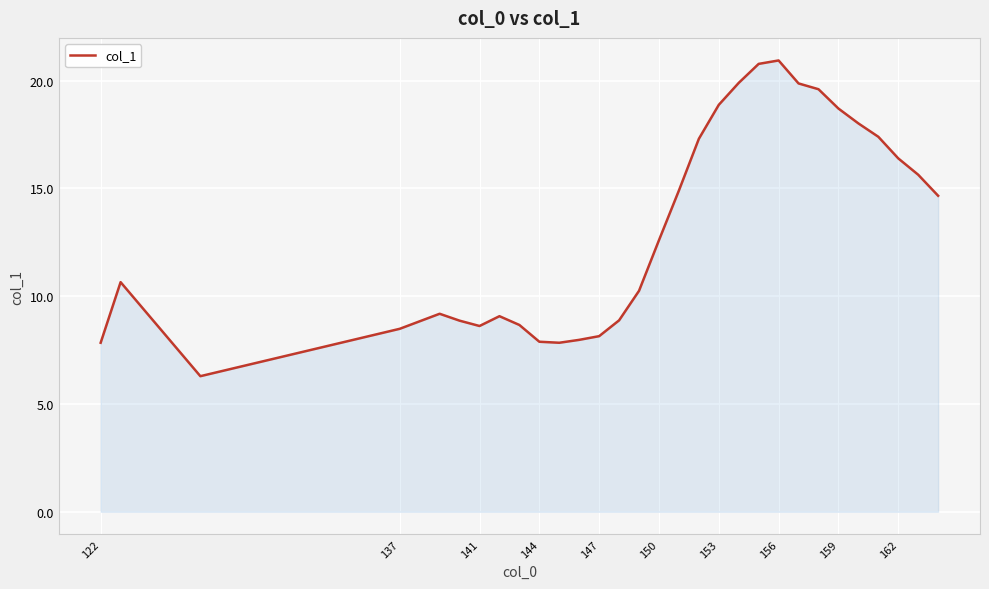

What is the minimum value shown in the chart?

6.3